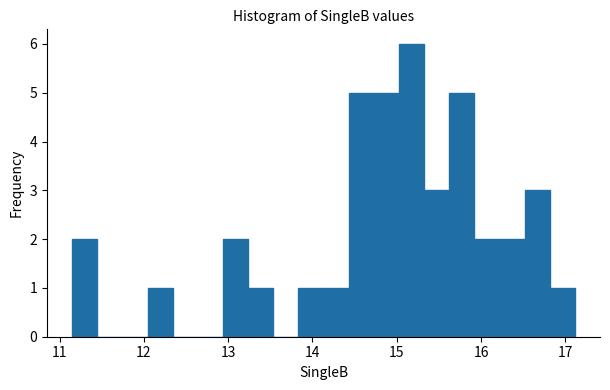

Read against the x-axis, roughly where is the centre of the tallest bar?

15.2